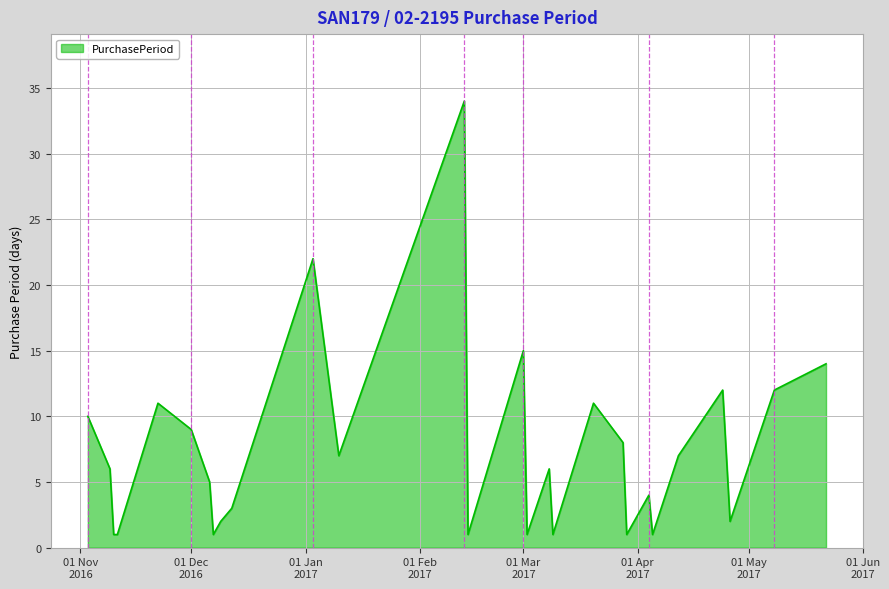

How many categories are shown in the chart?

29